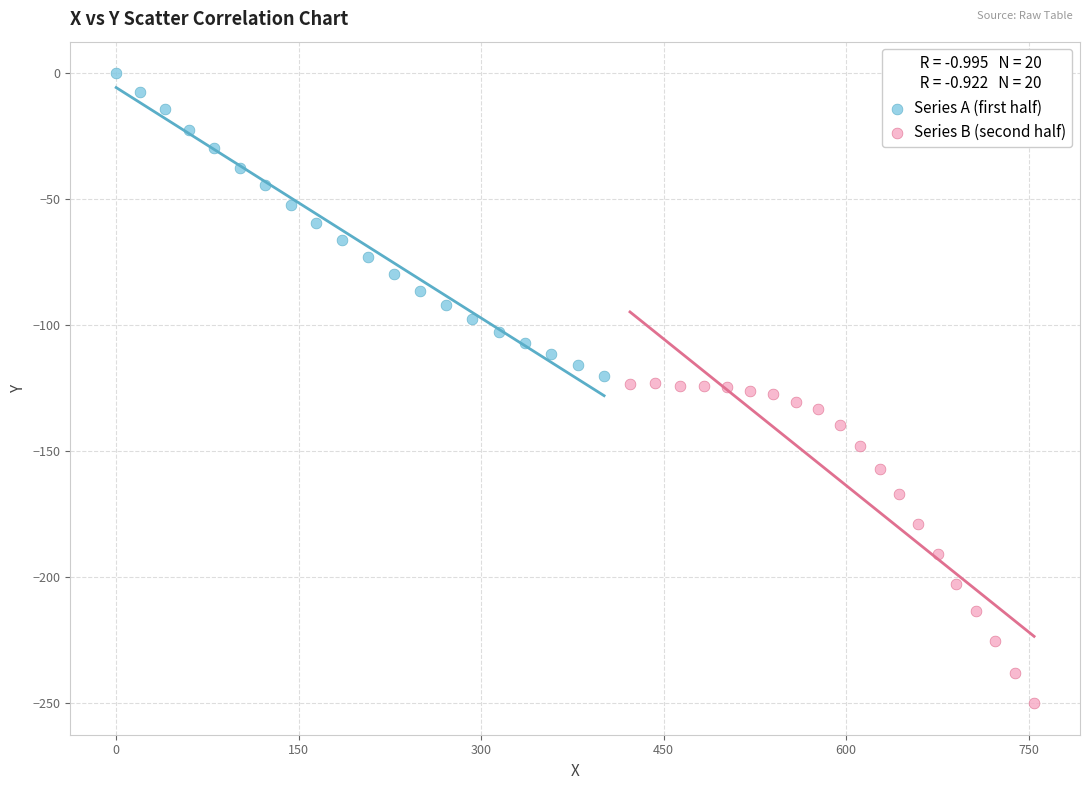

Which series contains the highest Y value?

Series A (first half)